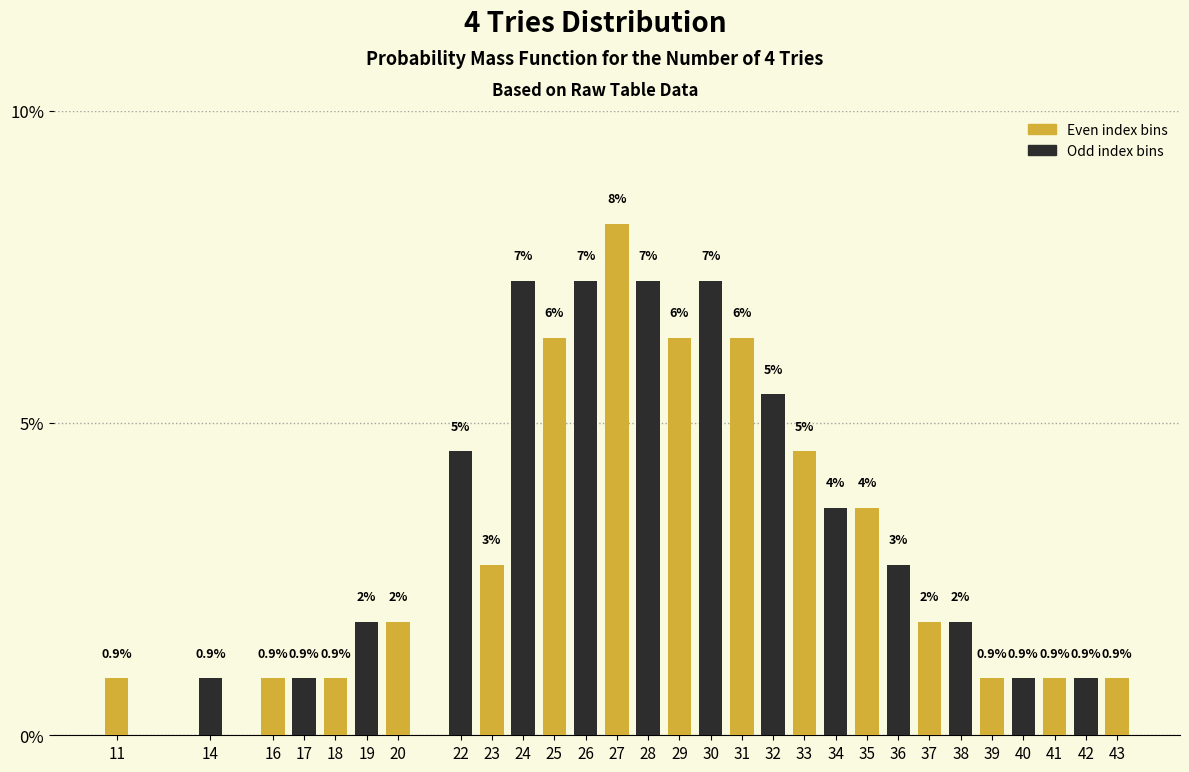

How many bars are there in total?

29